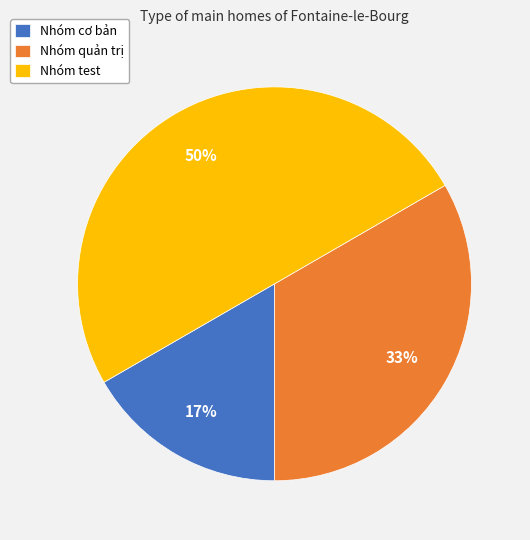

To the nearest percent, what is the difference between the Nhóm test and Nhóm quản trị slice percentages?

17%